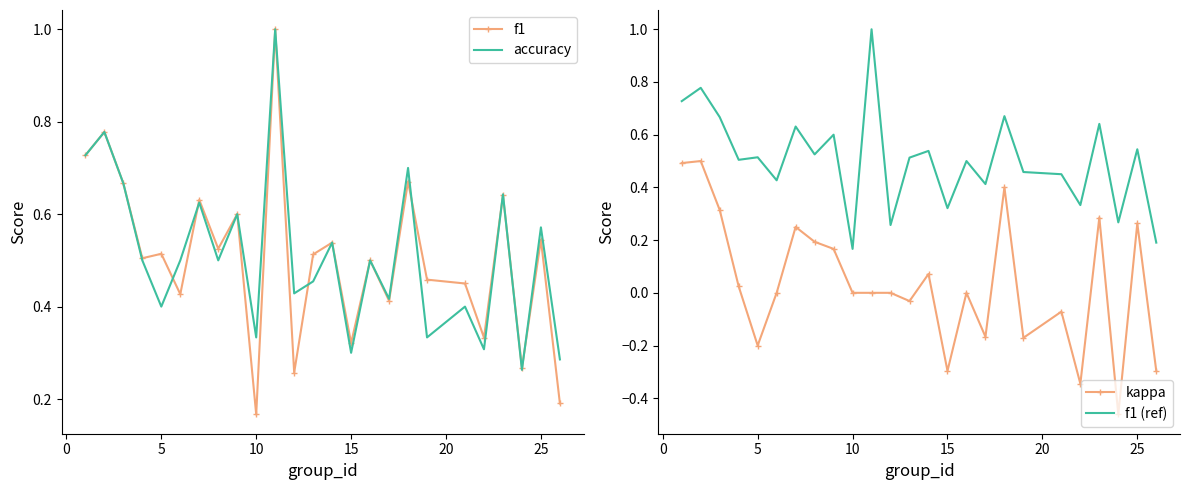

The value of kappa at 25 is 0.1. True or false?

False